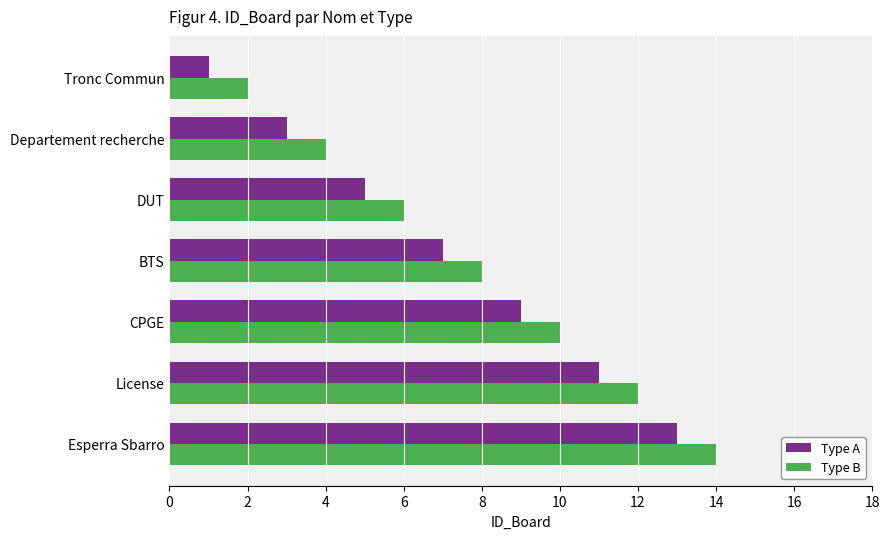

The Type B series shows 2 at DUT. True or false?

False